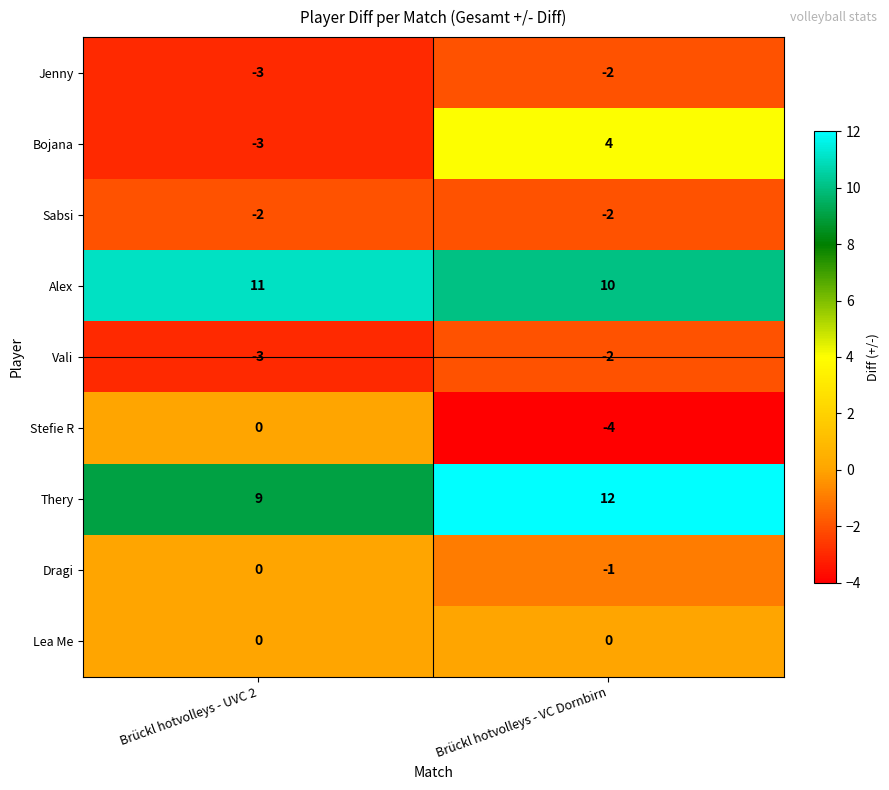

What is the sum of all Stefie R values?

-4